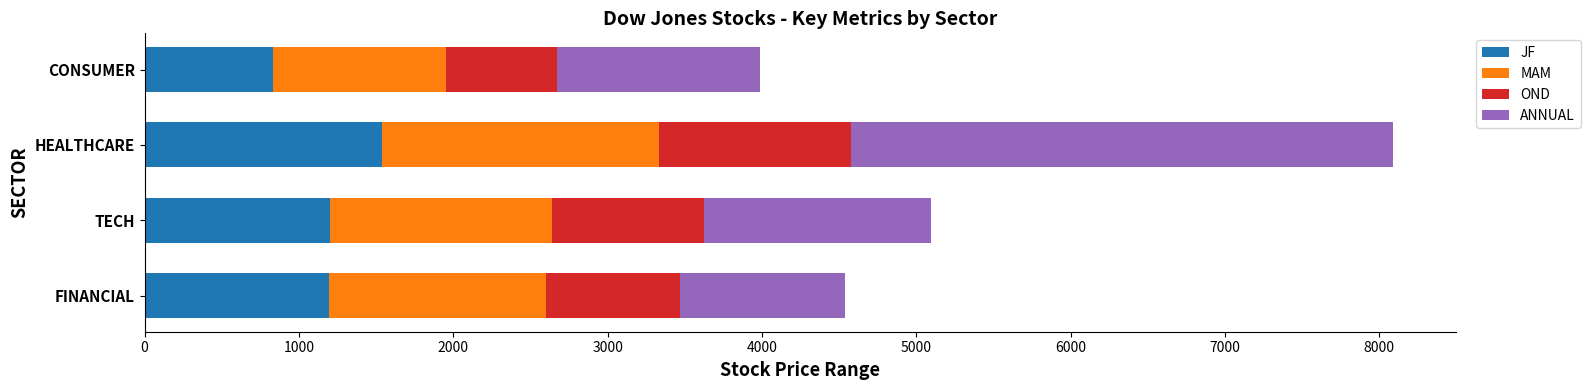

At which label does JF reach its peak?

HEALTHCARE